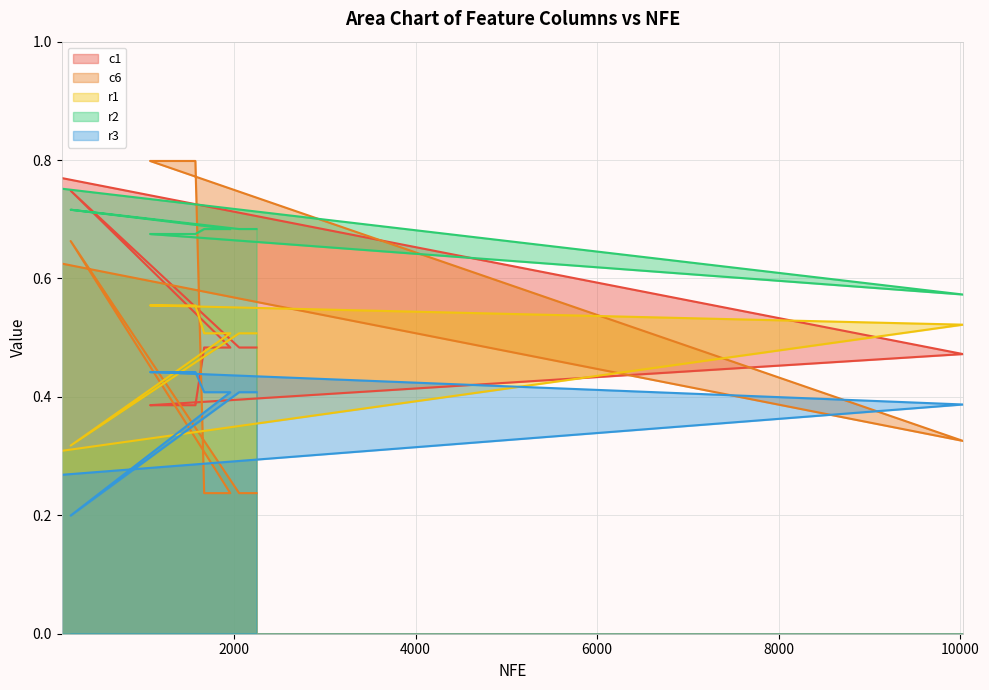

What is the sum of the r1 values at 1472 and 199?

0.9